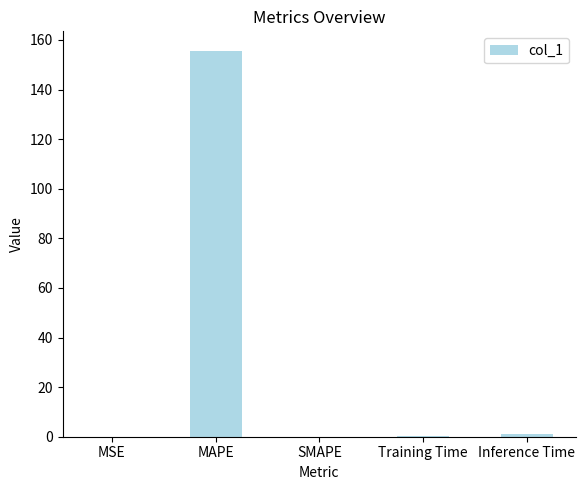

True or false: the data shows 0.9 at Inference Time.

True